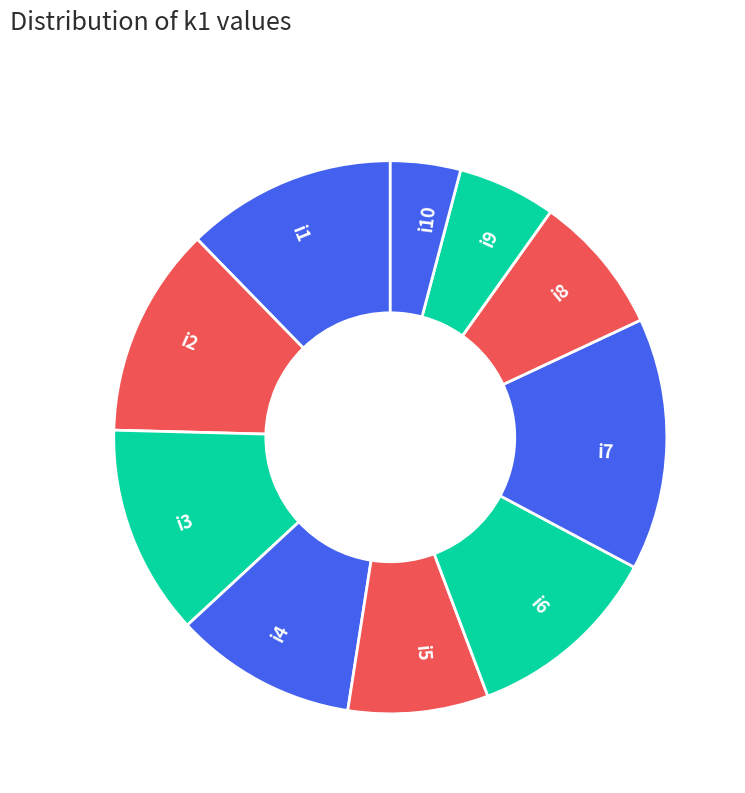

Count the number of slices in the pie.

10